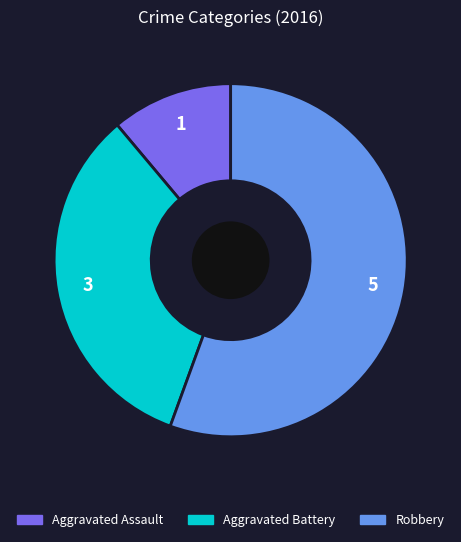

How many segments does this pie chart have?

3